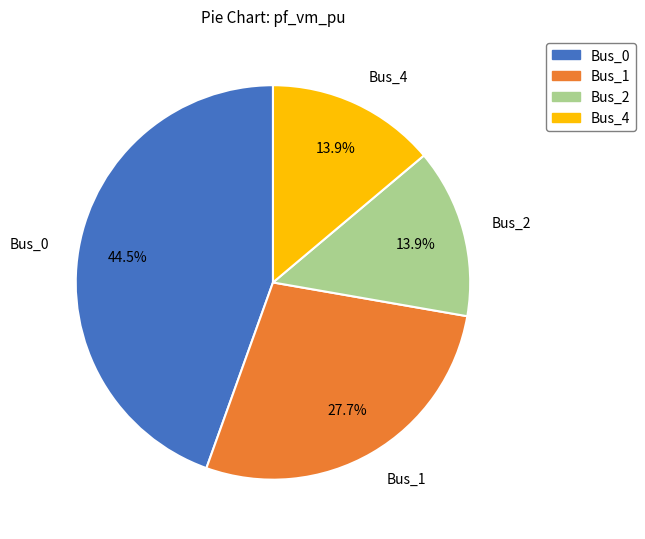

To the nearest percent, what is the difference between the Bus_4 and Bus_1 slice percentages?

14%